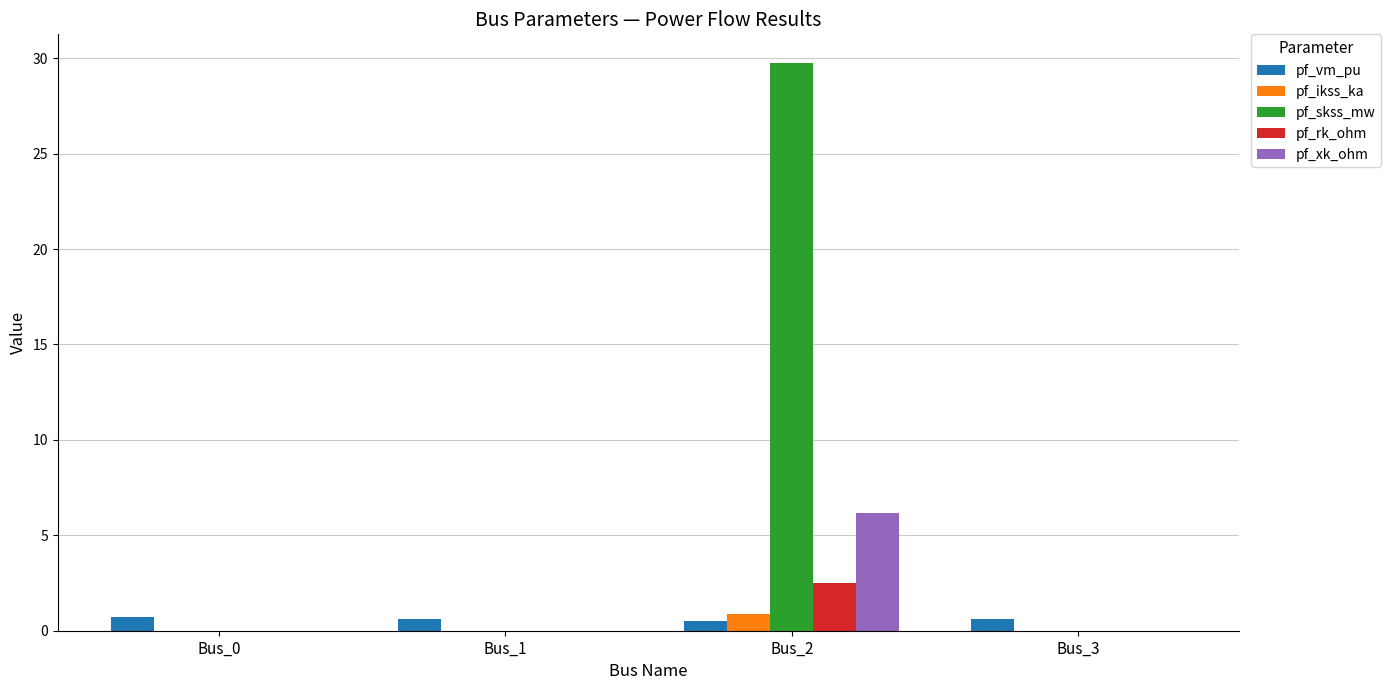

Count the number of categories in the chart.

4